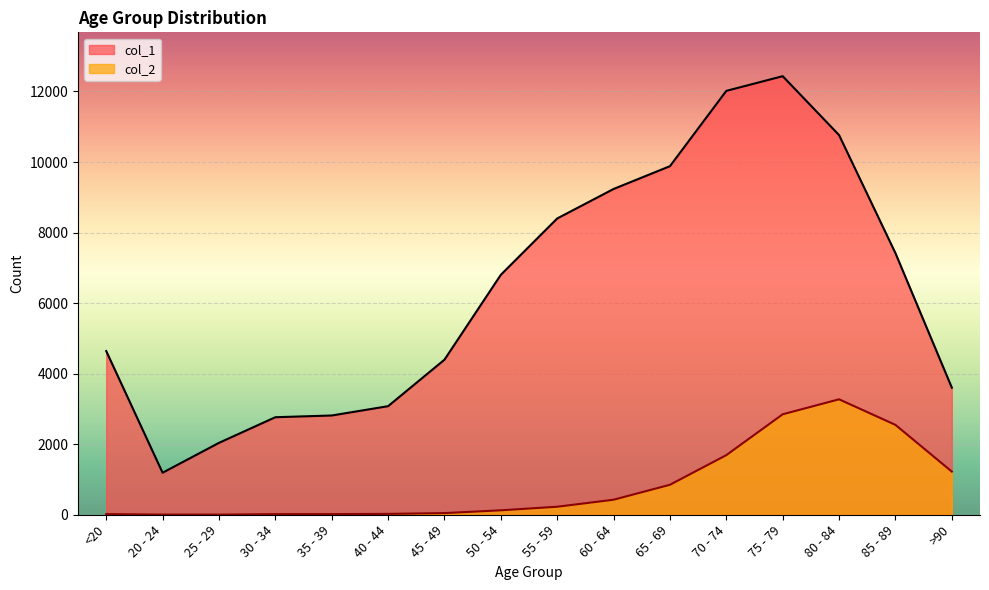

What is the label of the 5th point from the left?

35 - 39